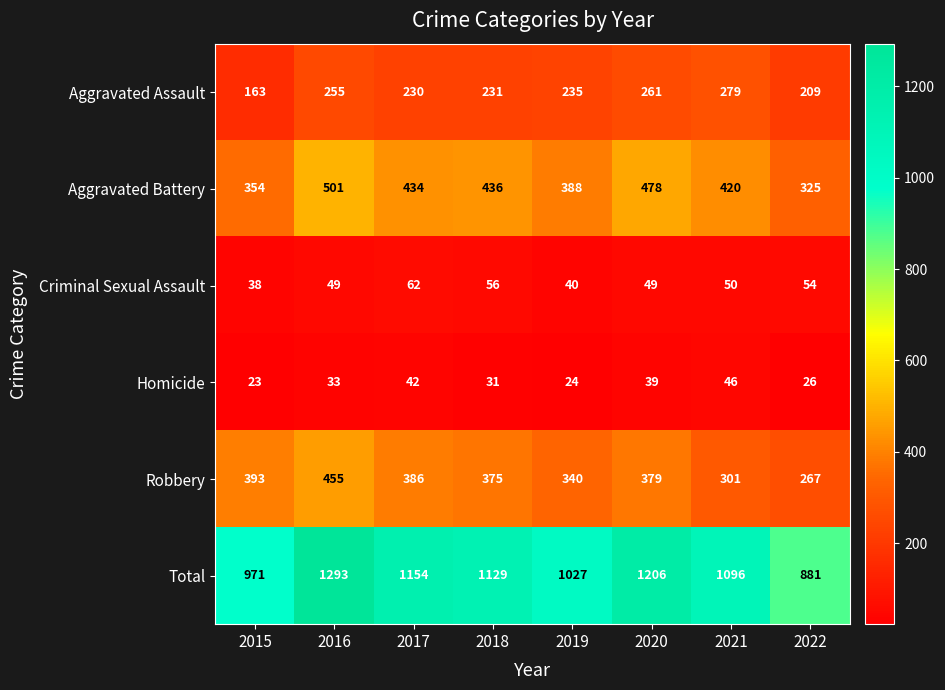

The Criminal Sexual Assault series shows 30 at 2021. True or false?

False